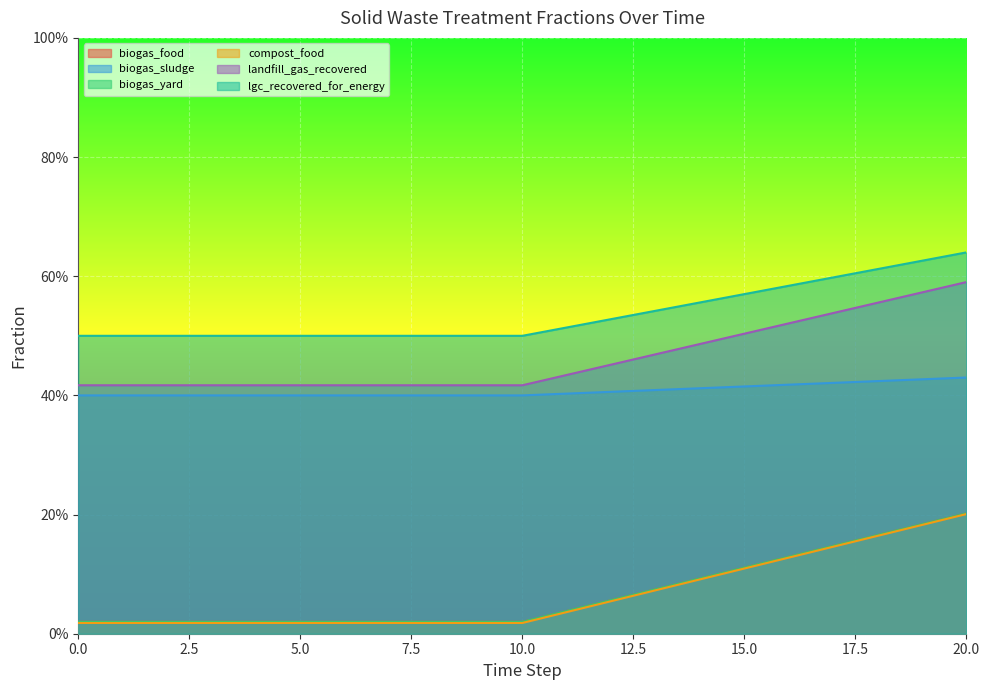

At which label does frac_waso_biogas_yard reach its peak?

20